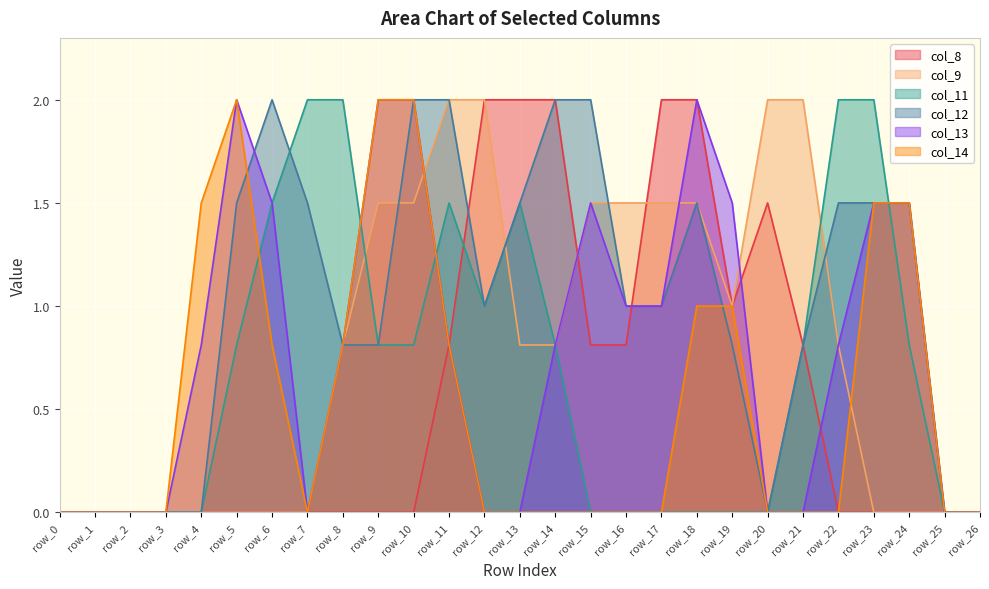

What is the highest value of the col_8 series?

2.0